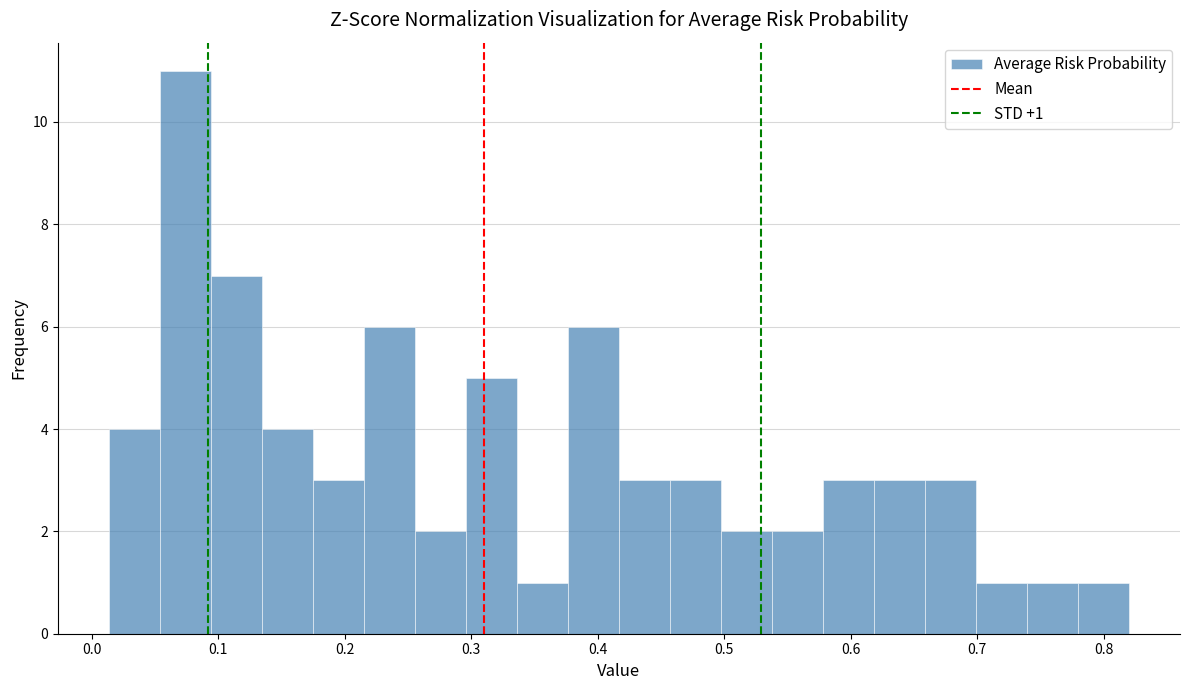

Over which range of the x-axis is the bar tallest?

0.05 to 0.09